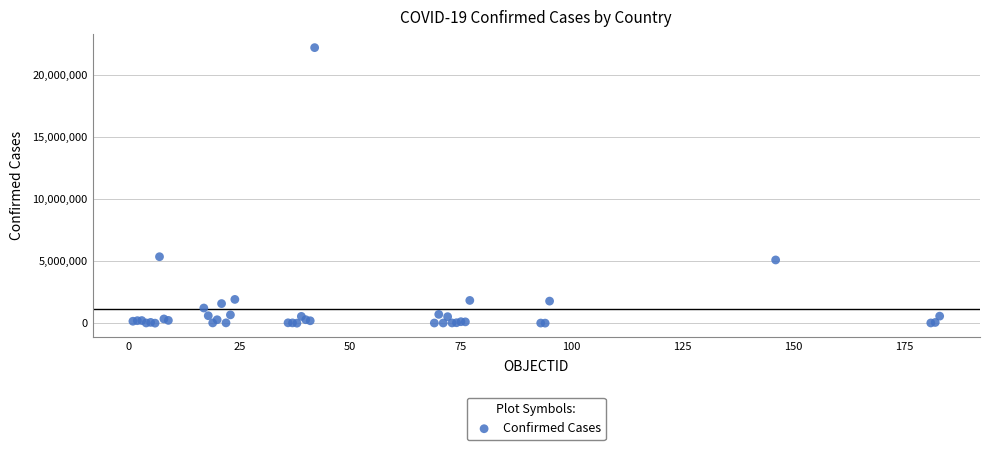

What Y value in the scatter plot is closest to 11089854?

5350867